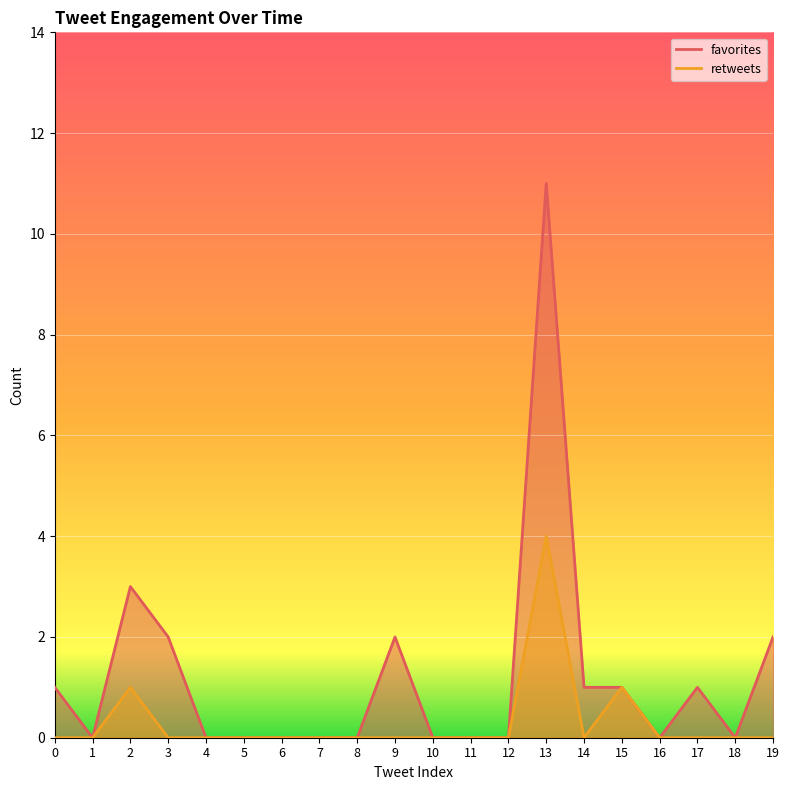

Count the number of categories in the chart.

20